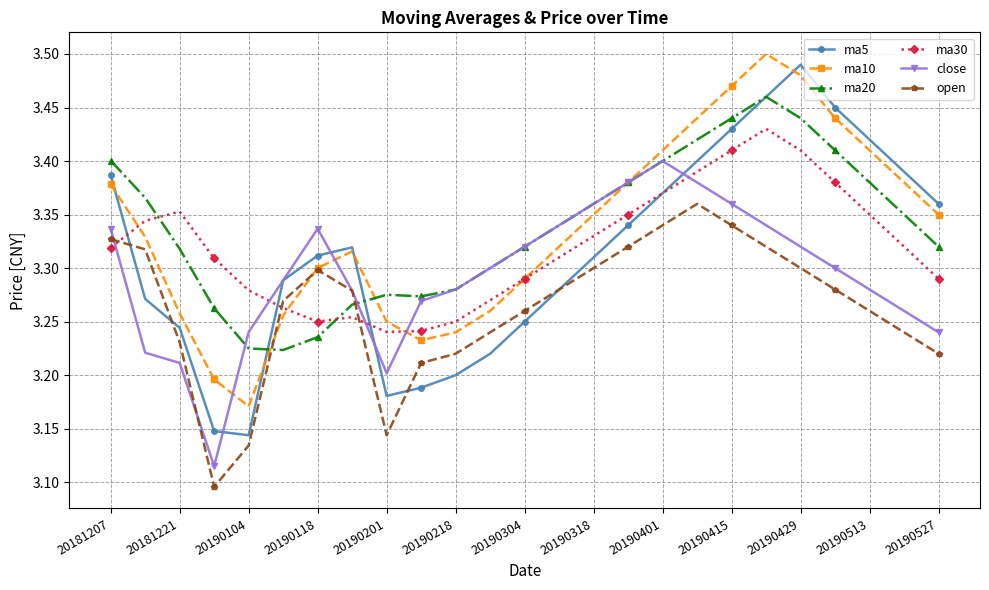

How many lines are shown in the chart?

6